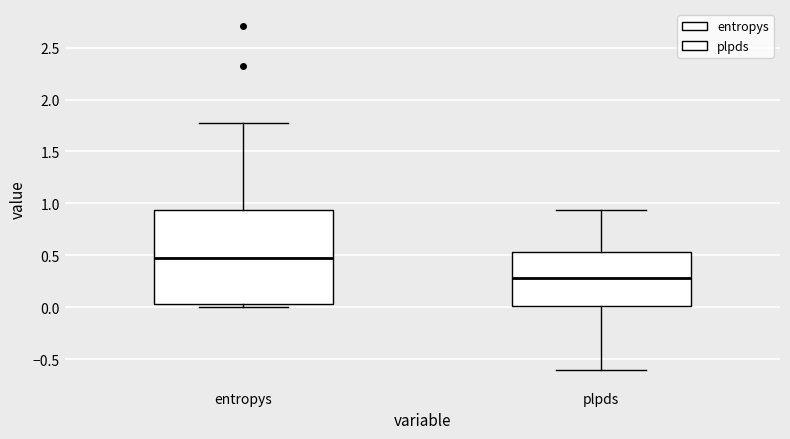

Reading left to right, read every box against the y-axis: the position of its median line, the range the box covers, and the ends of its whiskers. The values are not printed on the chart, so give them approximately, as read against the axis.

entropys: median 0.45, box 0.05 to 0.95, whiskers 0.00 to 1.80
plpds: median 0.30, box 0.00 to 0.55, whiskers -0.60 to 0.95